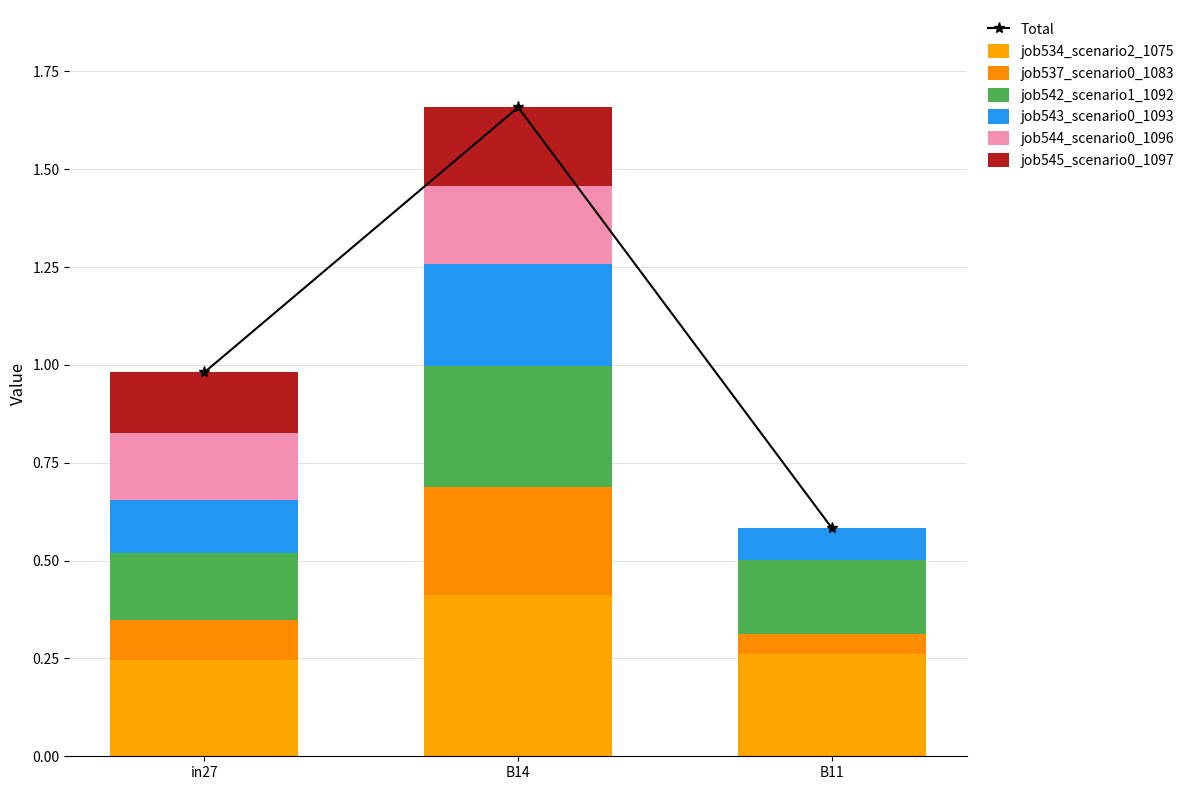

Which series has the widest spread of values?

job537_scenario0_1083